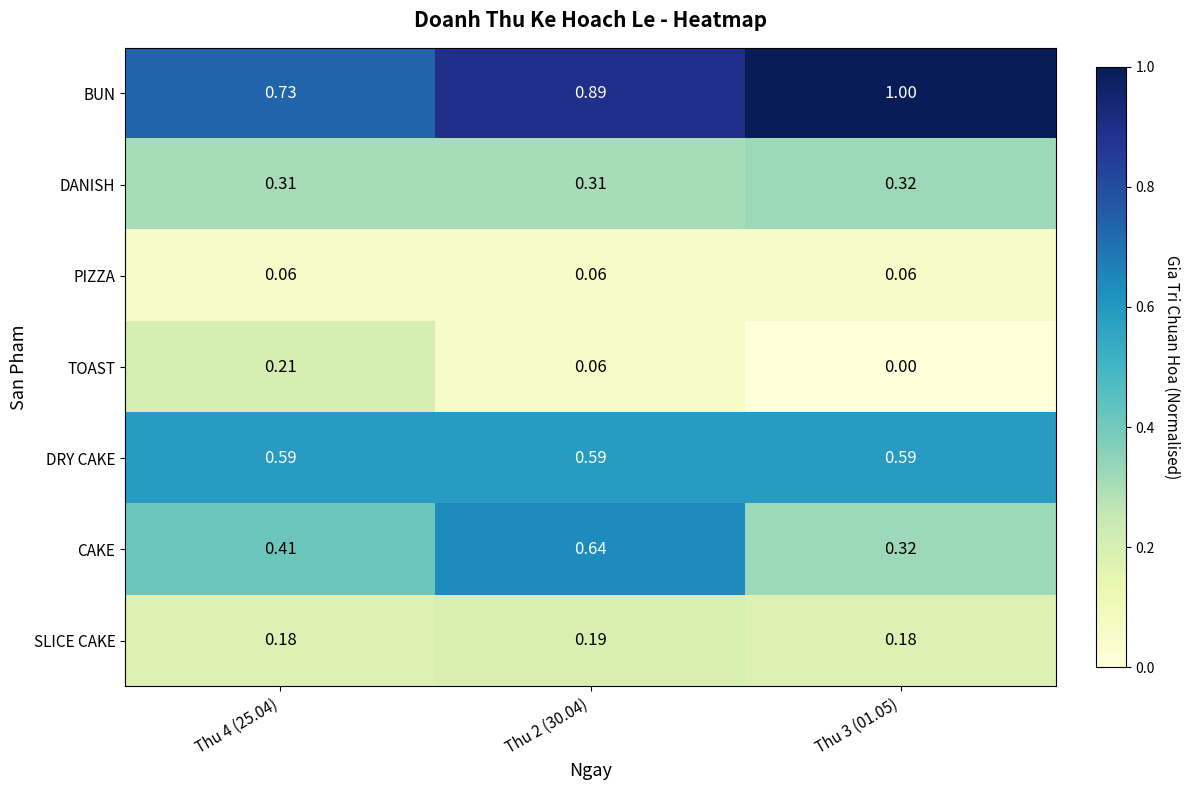

Rank the series at Thu 4 (25.04) from highest to lowest value.

BUN, DRY CAKE, CAKE, DANISH, TOAST, SLICE CAKE, PIZZA